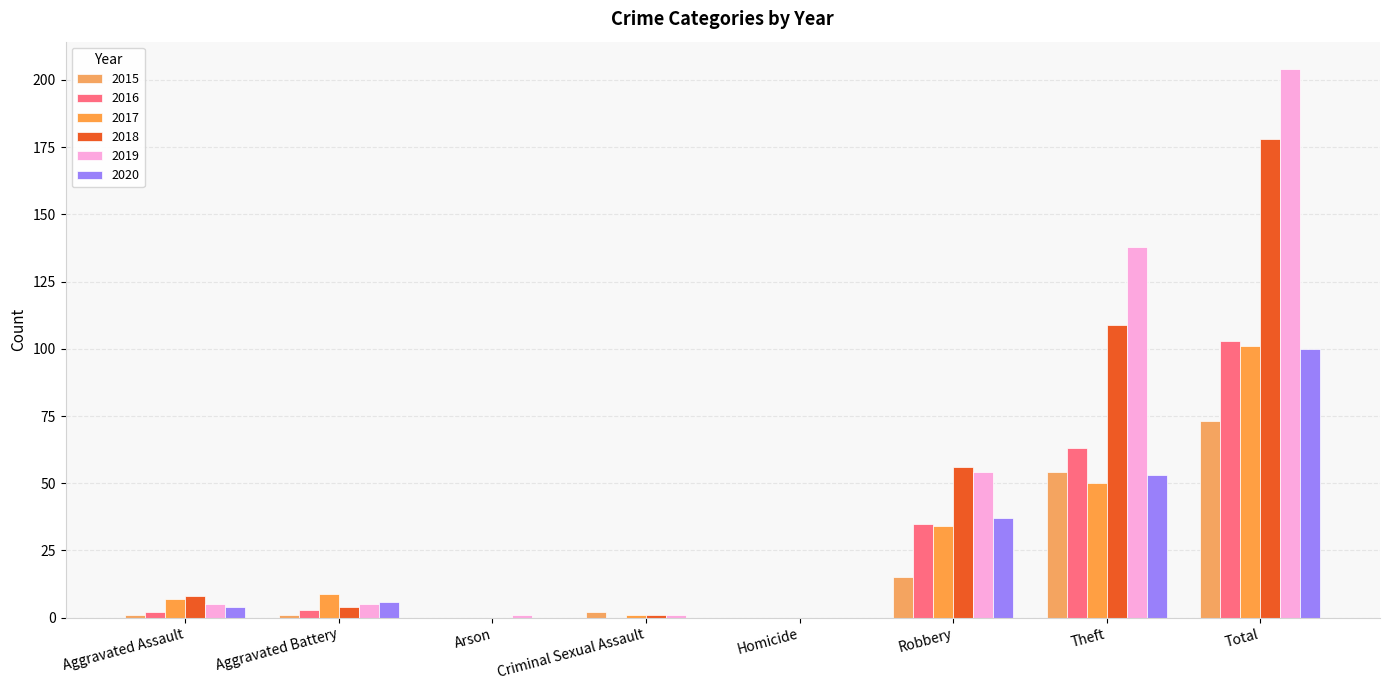

True or false: 2019 has a value of 7 at Aggravated Assault.

False